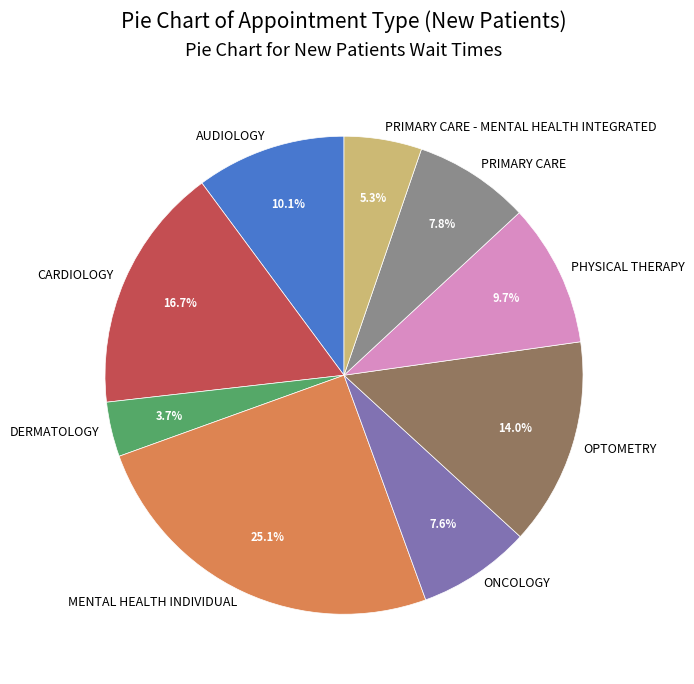

Count the number of slices in the pie.

9